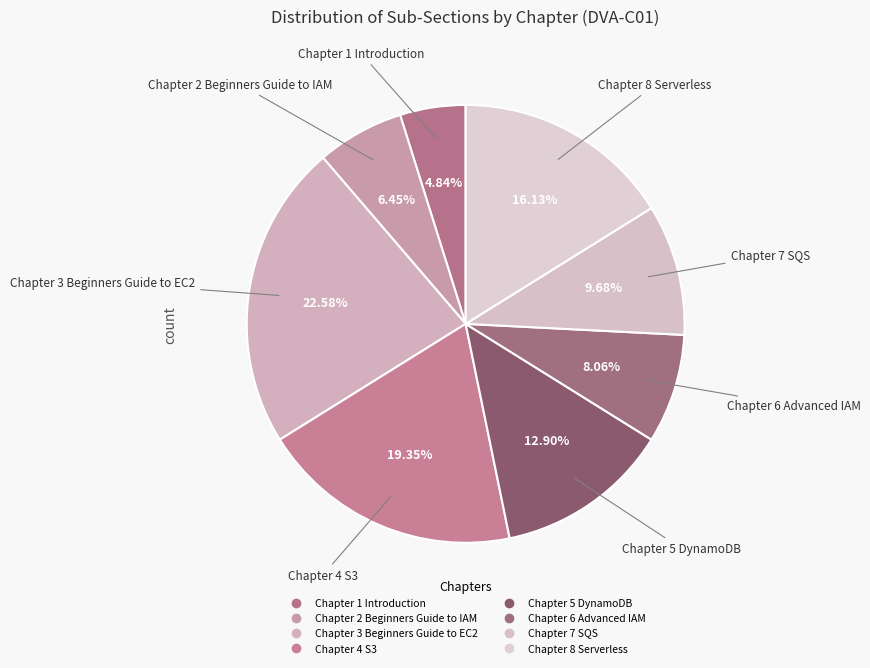

Do Chapter 6 Advanced IAM and Chapter 3 Beginners Guide to EC2 together represent more than half of the pie?

No